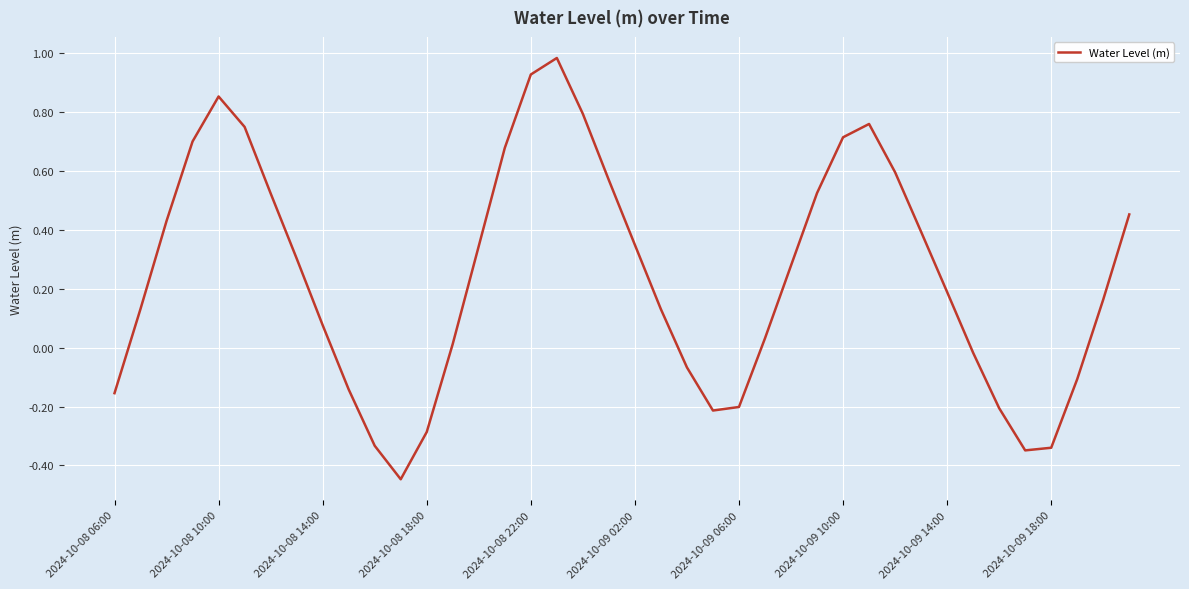

What is the difference between the maximum and minimum values?

1.4